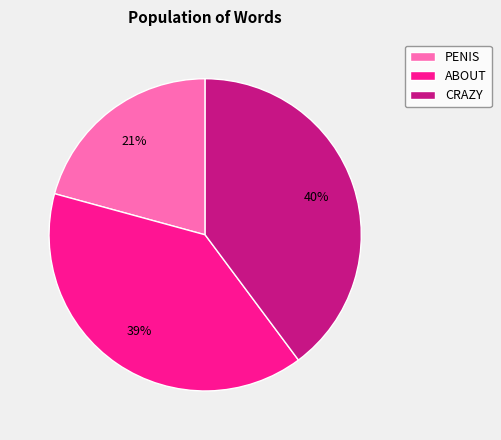

Is it true that PENIS is 30% of the pie?

False